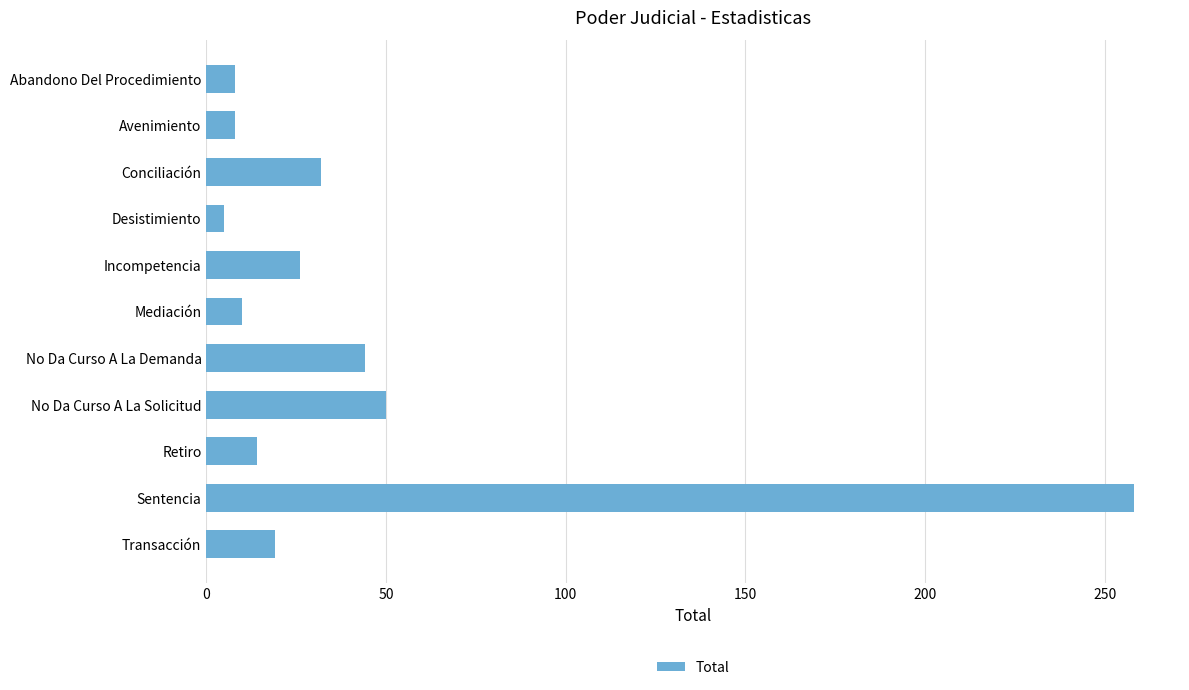

Reading bottom to top, transcribe all the data shown in this chart.

Transacción=19	Sentencia=258	Retiro=14	No Da Curso A La Solicitud=50	No Da Curso A La Demanda=44	Mediación=10	Incompetencia=26	Desistimiento=5	Conciliación=32	Avenimiento=8	Abandono Del Procedimiento=8